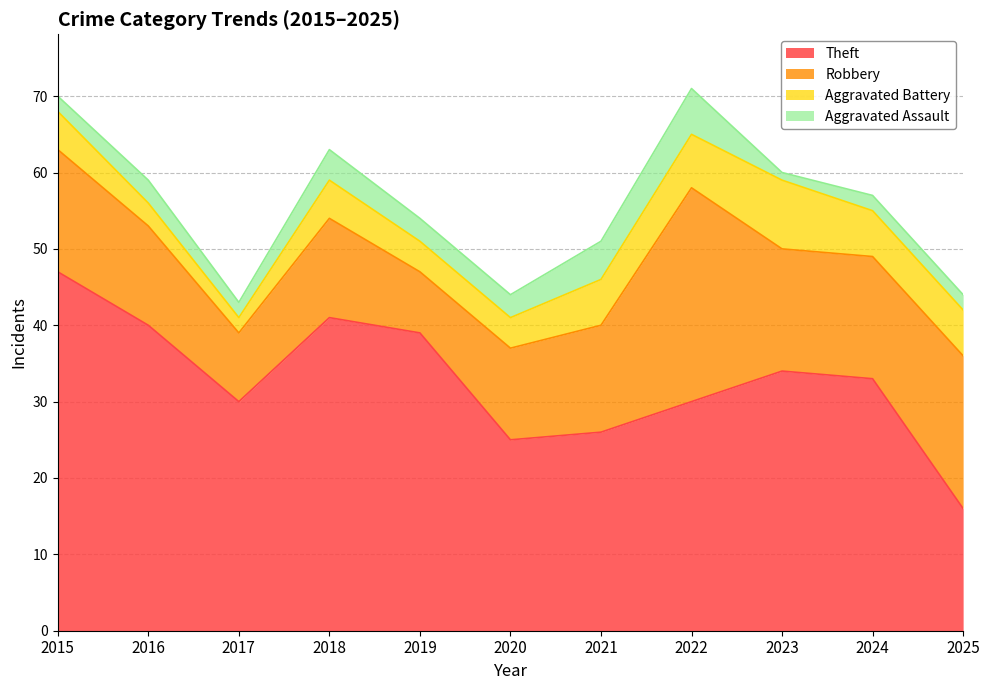

What is the average value of the Theft series?

33